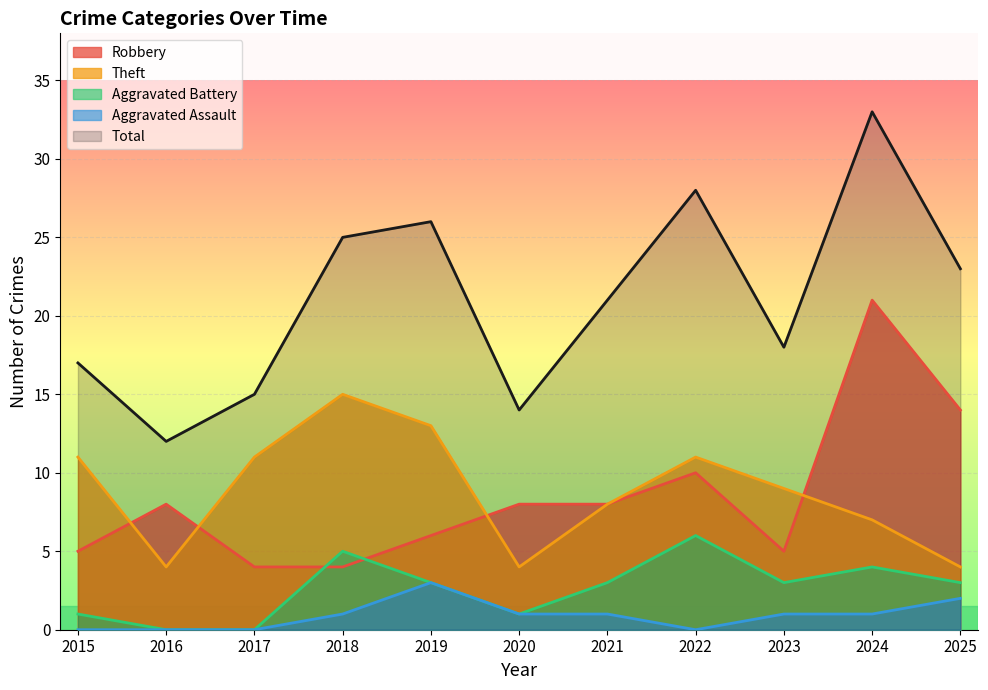

Is the value of Aggravated Battery at 2024 greater than the value of Total at 2023?

No